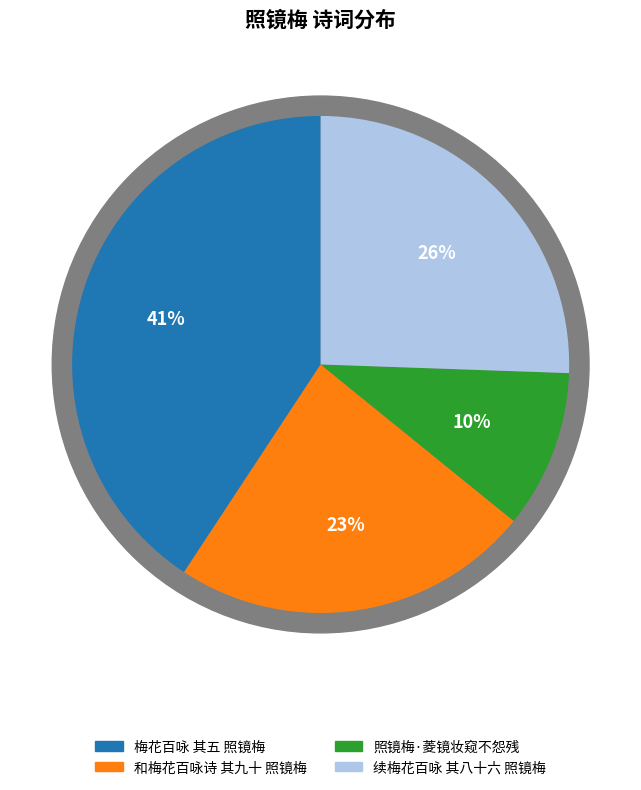

How many slices are in this pie chart?

4